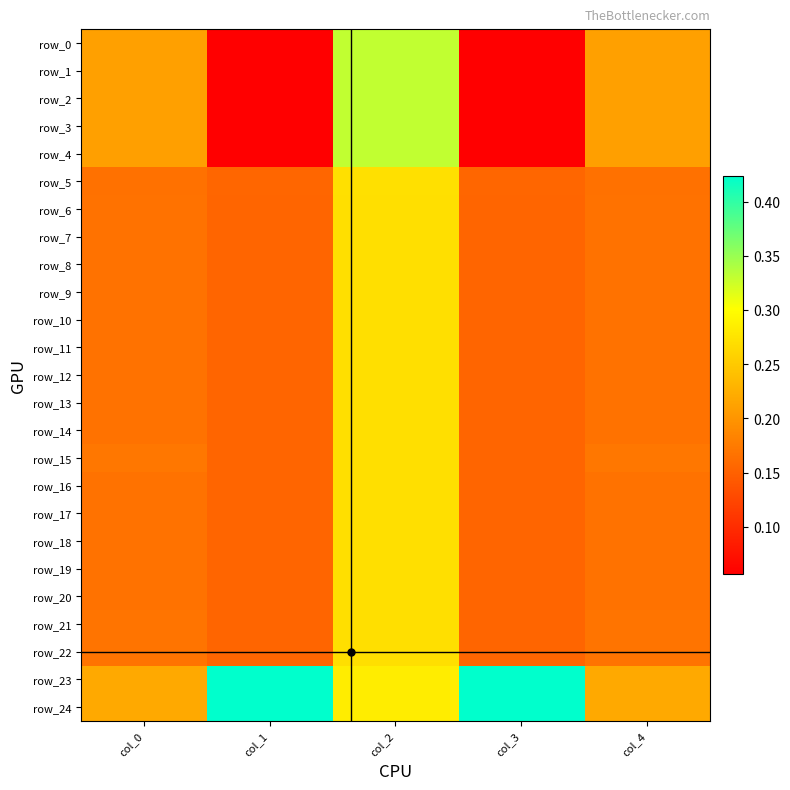

At which label does row_8 reach its peak?

col_2